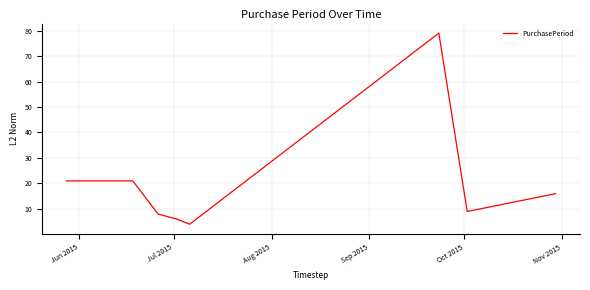

What is the average value?

20